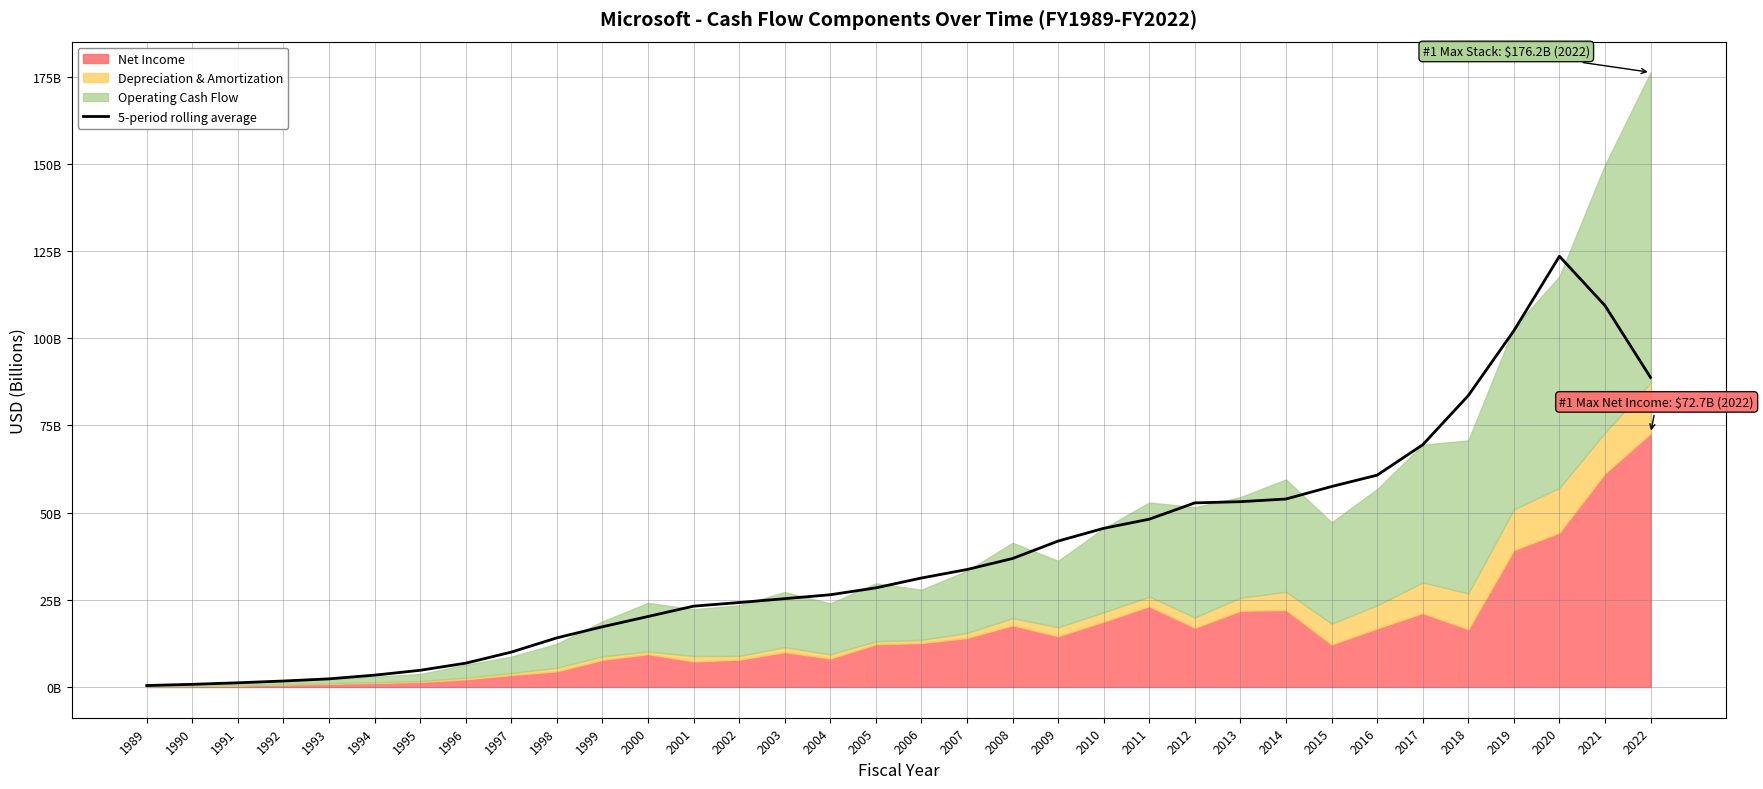

What is the difference between the maximum and minimum values?

123.1